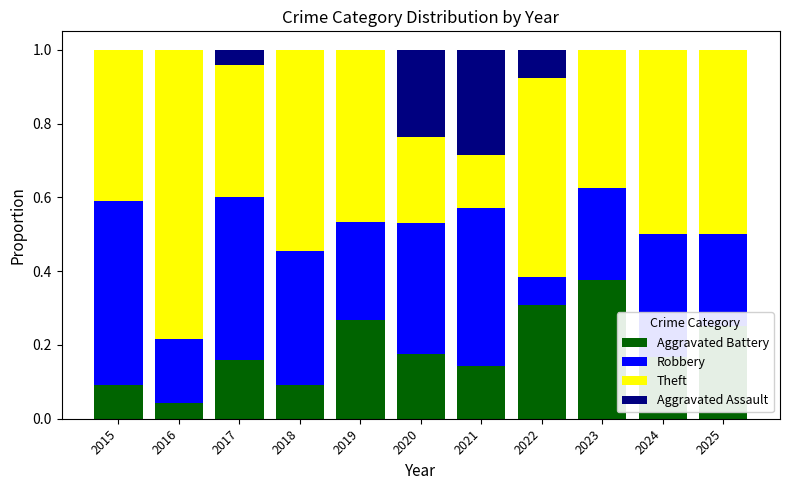

Is it true that Aggravated Battery equals 0.3 at 2017?

False